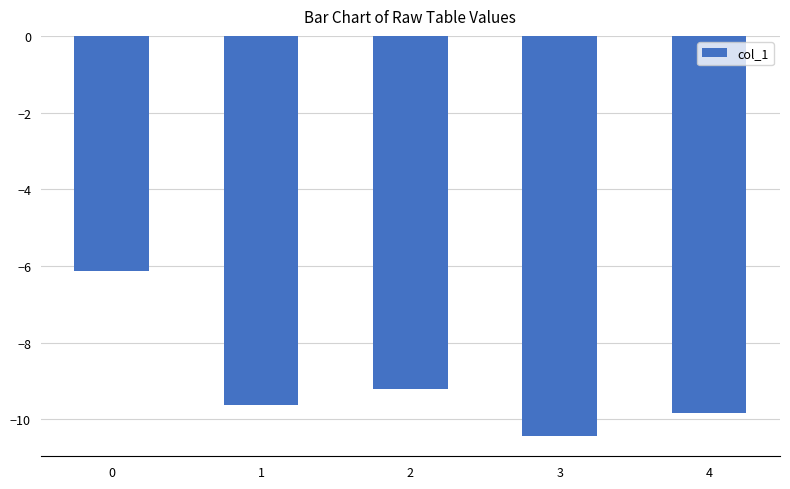

List the labels in order of value, largest first.

0, 2, 1, 4, 3